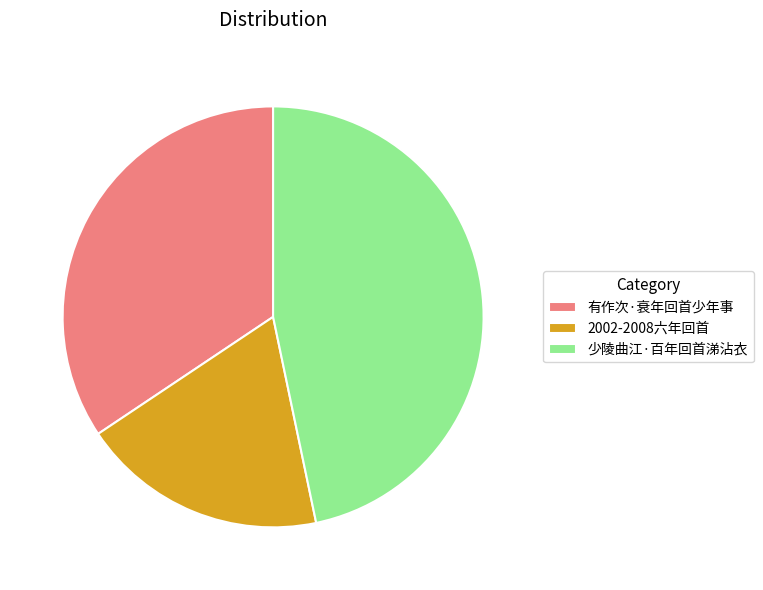

Does 2002-2008六年回首 account for over 50% of the chart?

No